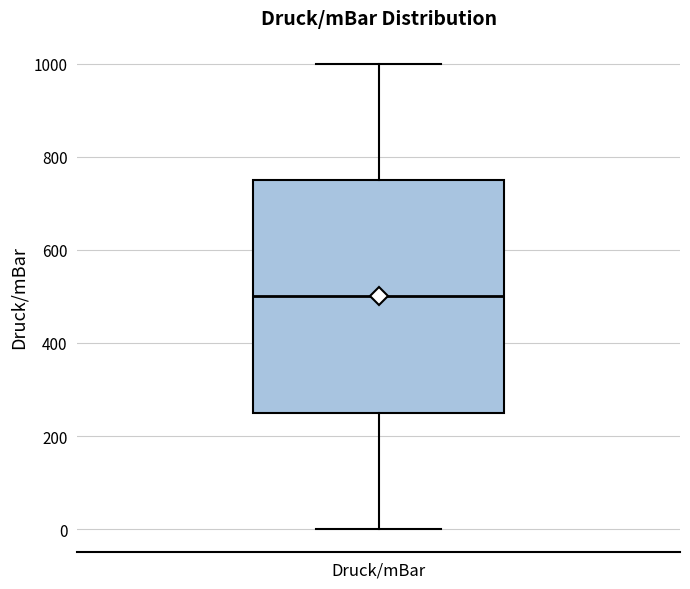

Transcribe this box plot: give where the median line is, the range the box spans, and where the two whiskers end, as read against the y-axis. The values are not printed on the chart, so give them approximately, as read against the axis.

median 500, box 260 to 760, whiskers 0 to 1000